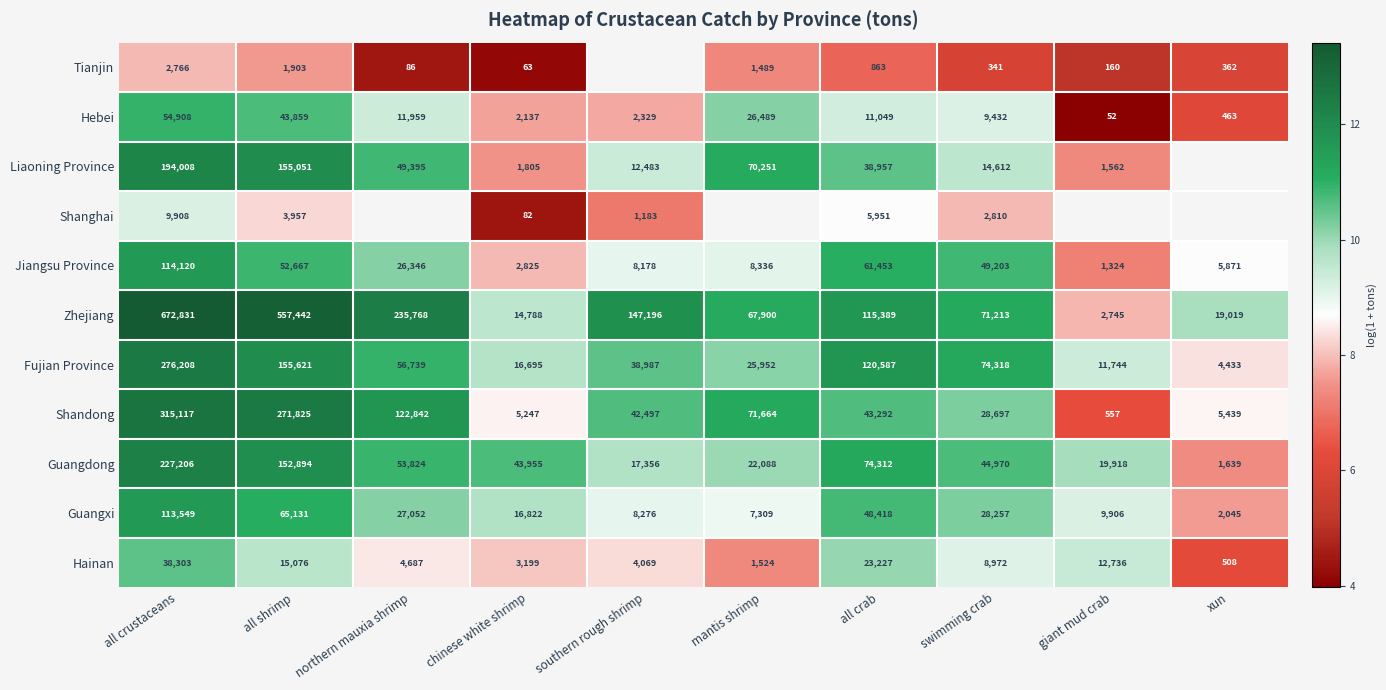

Between southern rough shrimp and northern mauxia shrimp, which is larger?

northern mauxia shrimp